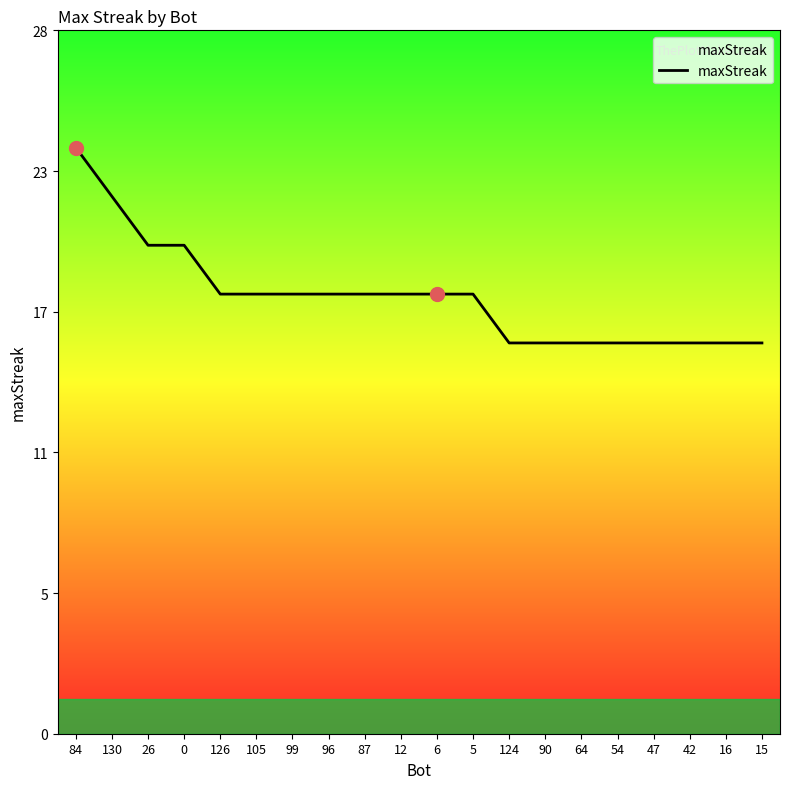

Is it true that the value at 84 is 38?

False